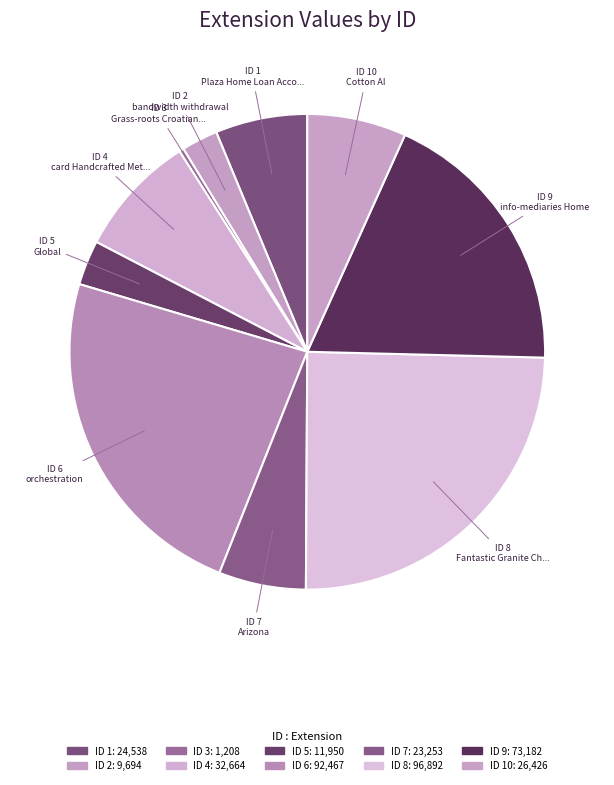

Which category has the smallest portion of the pie?

ID 3